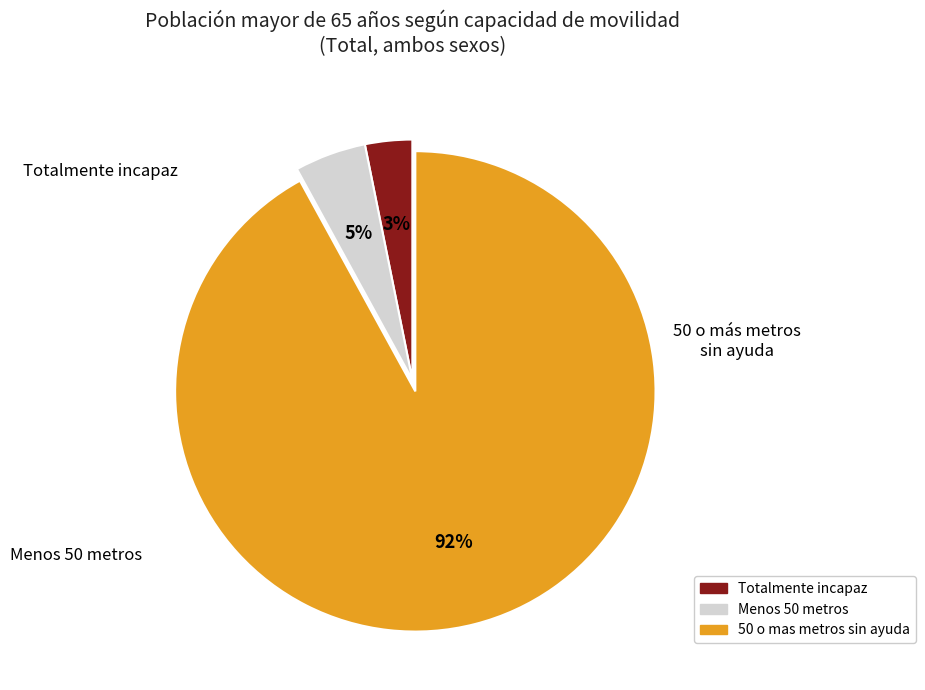

Between Menos 50 metros and Totalmente incapaz, which is larger?

Menos 50 metros